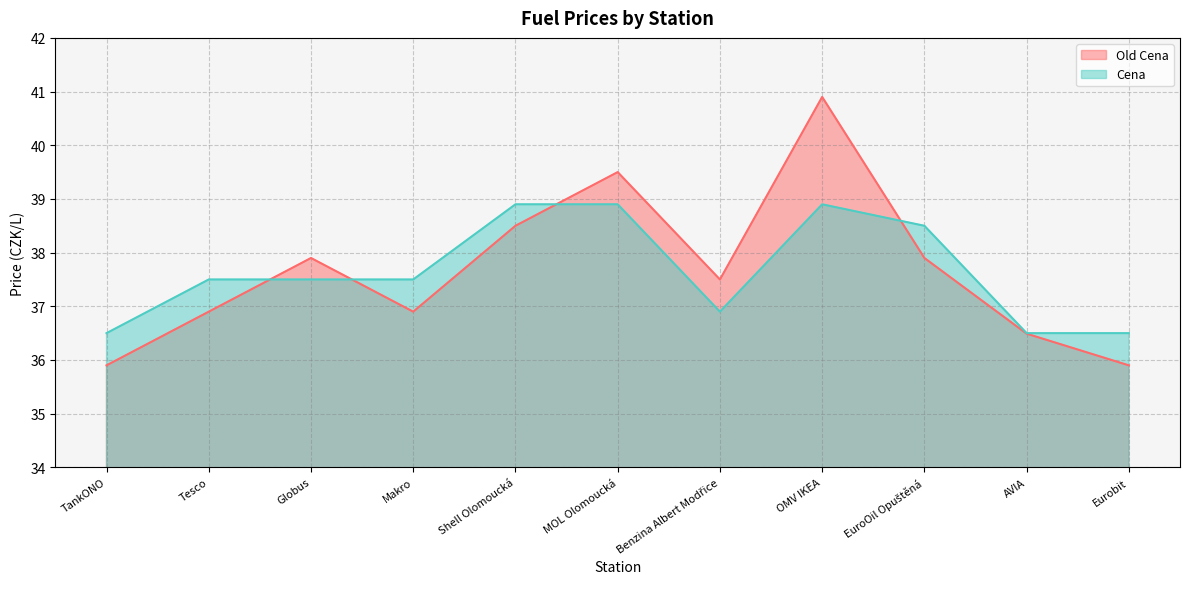

Reading right to left, transcribe all the data shown in this chart.

Old Cena: Eurobit=35.9	AVIA=36.5	EuroOil Opuštěná=37.9	OMV IKEA=40.9	Benzina Albert Modřice=37.5	MOL Olomoucká=39.5	Shell Olomoucká=38.5	Makro=36.9	Globus=37.9	Tesco=36.9	TankONO=35.9
Cena: Eurobit=36.5	AVIA=36.5	EuroOil Opuštěná=38.5	OMV IKEA=38.9	Benzina Albert Modřice=36.9	MOL Olomoucká=38.9	Shell Olomoucká=38.9	Makro=37.5	Globus=37.5	Tesco=37.5	TankONO=36.5